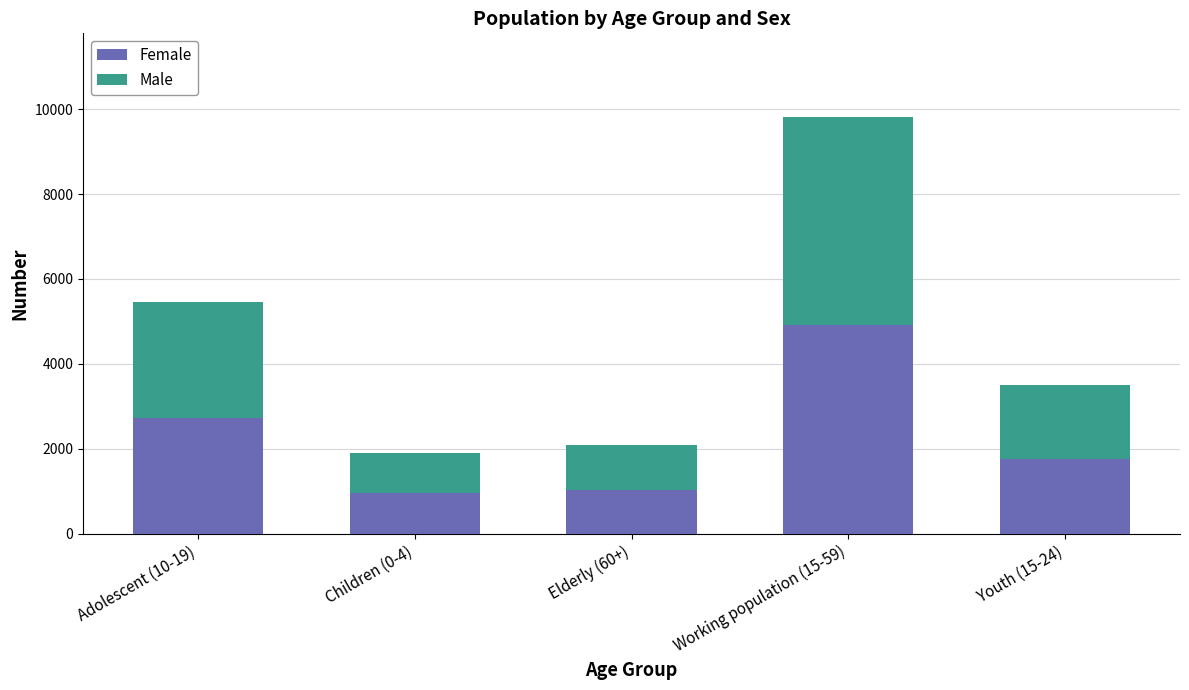

What is the total value across all series at Youth (15-24)?

3514